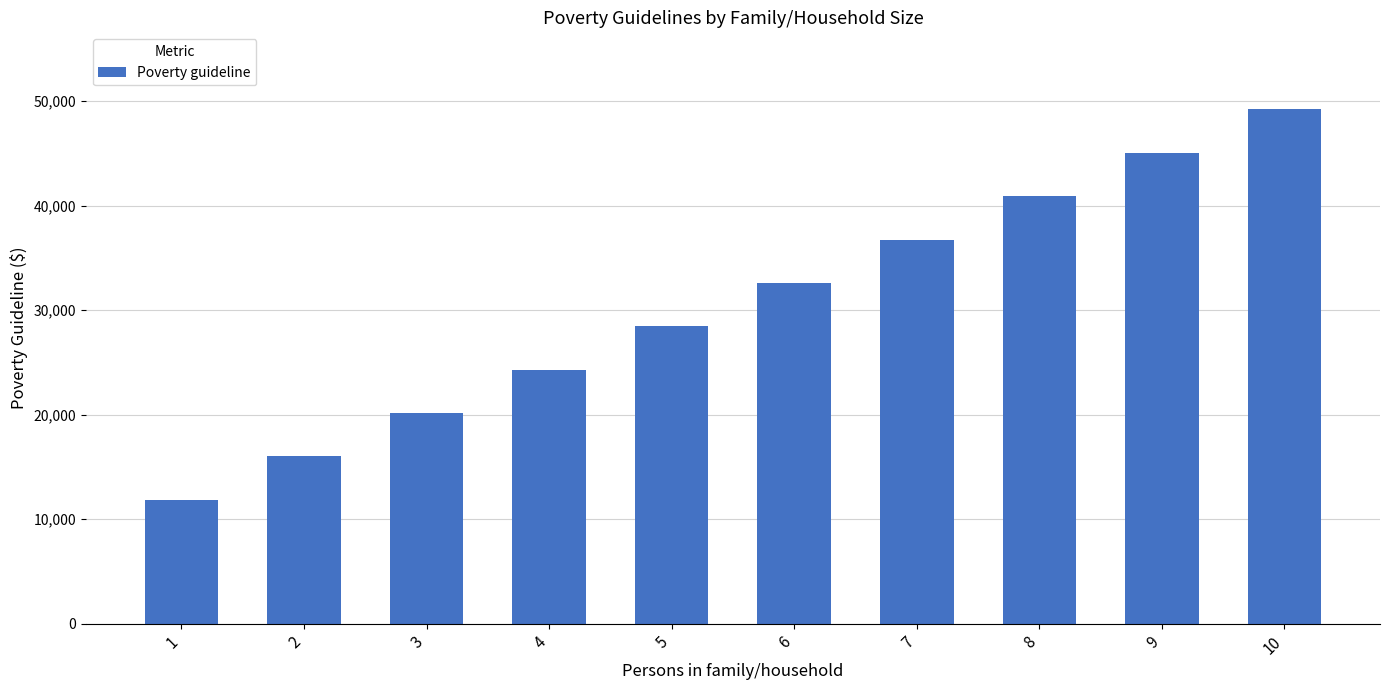

Is it true that the value at 4 is 8216?

False